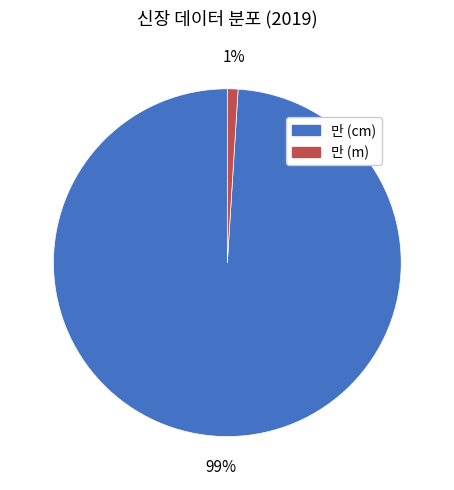

To the nearest percent, what percentage of the pie is 만 (m)?

1%